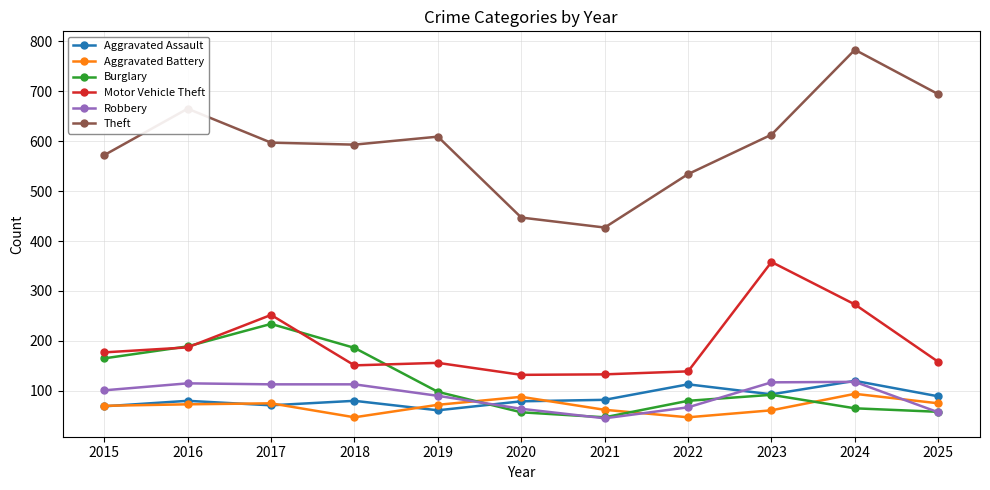

At which category does the chart reach its peak across all series?

2024